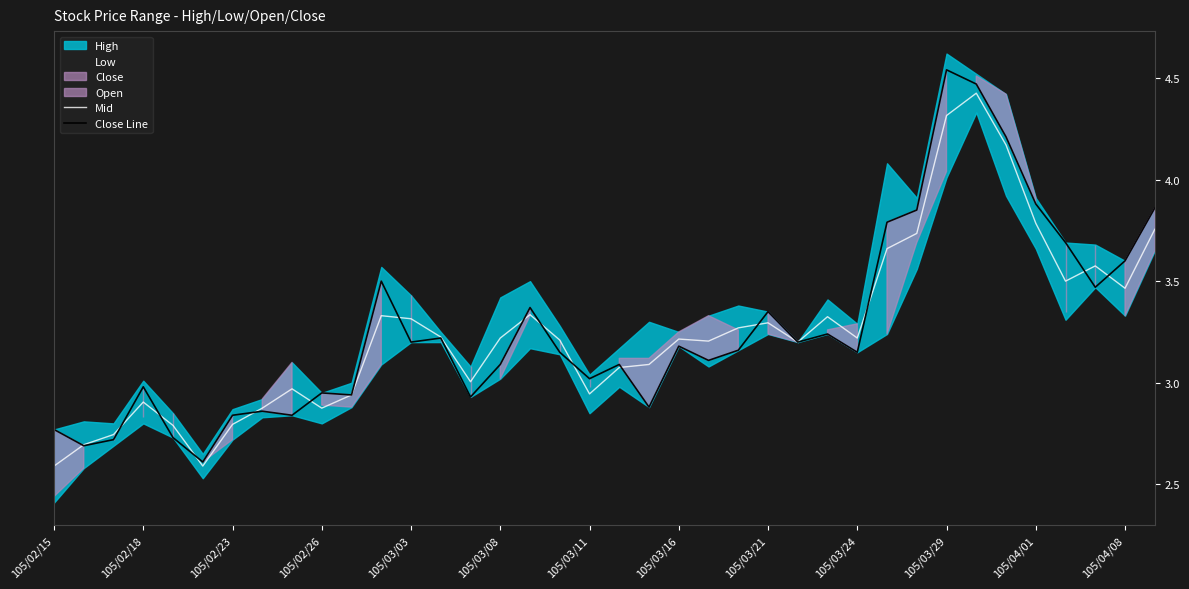

What is the minimum value for Close Line?

2.6